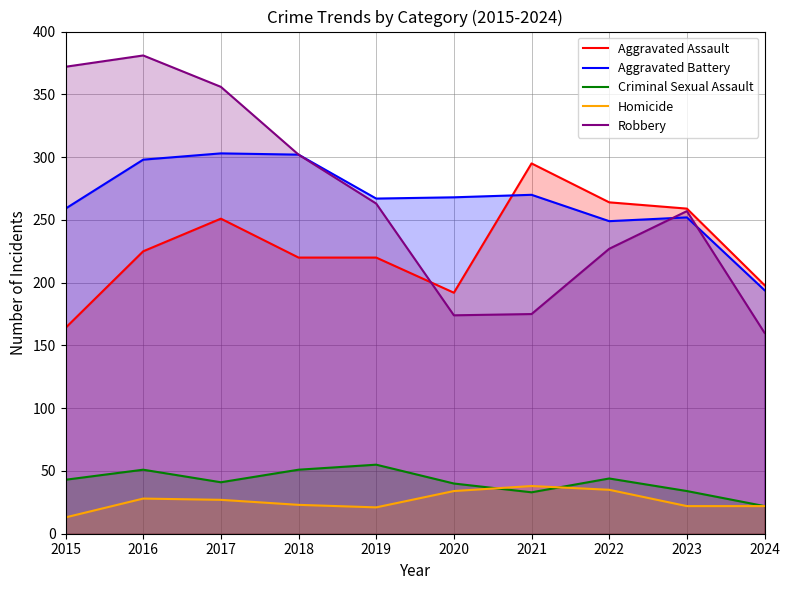

Rank the series by their maximum value, from highest to lowest.

Robbery, Aggravated Battery, Aggravated Assault, Criminal Sexual Assault, Homicide